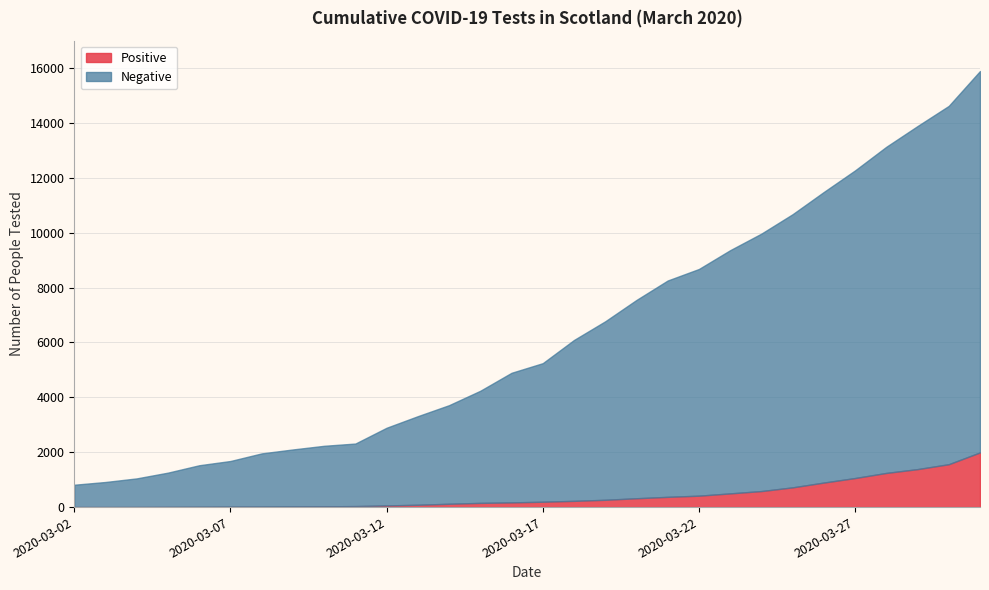

What is the difference between the maximum and second lowest values in the Positive series?

1992